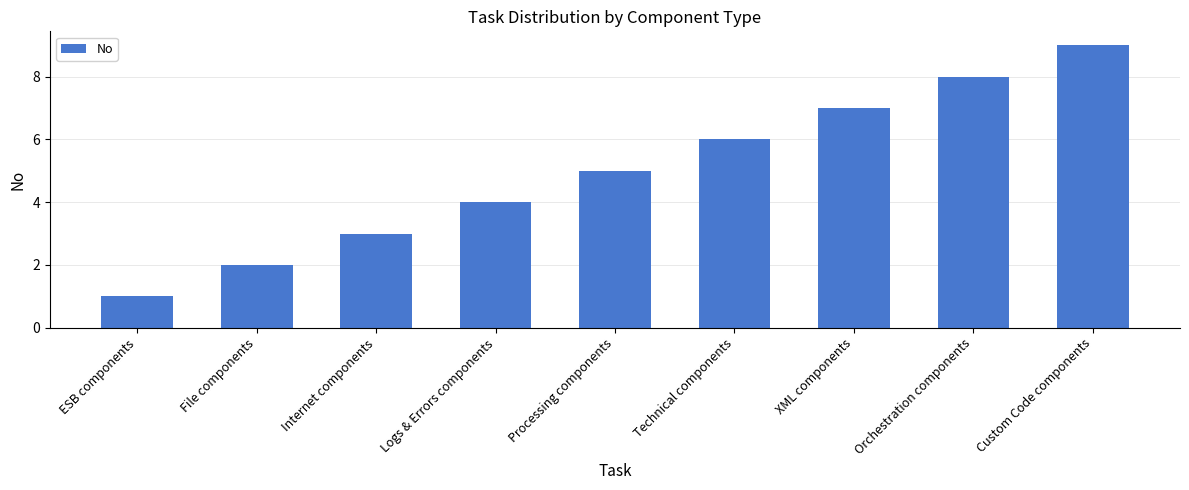

Rank the categories by value from highest to lowest.

Custom Code components, Orchestration components, XML components, Technical components, Processing components, Logs & Errors components, Internet components, File components, ESB components